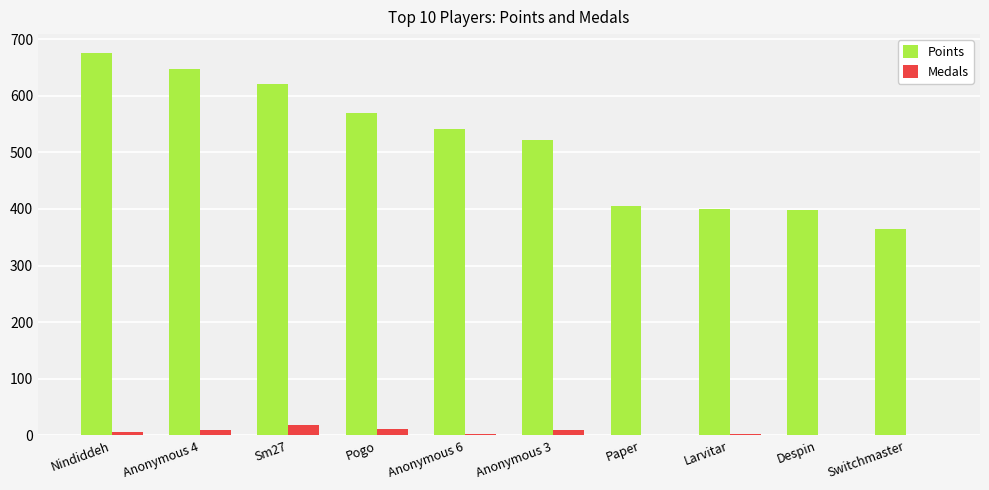

Which series has the largest total across all categories?

Points